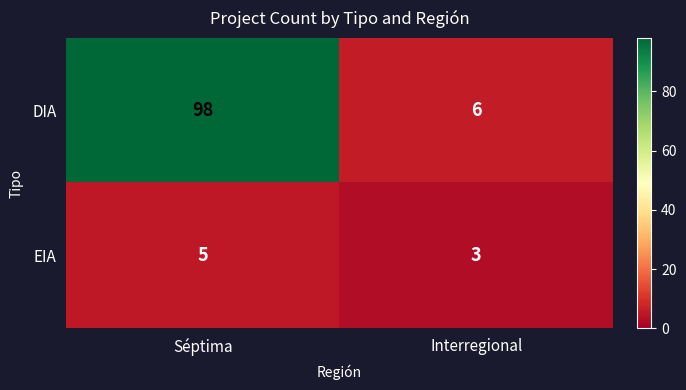

At which category does the chart reach its minimum across all series?

Interregional